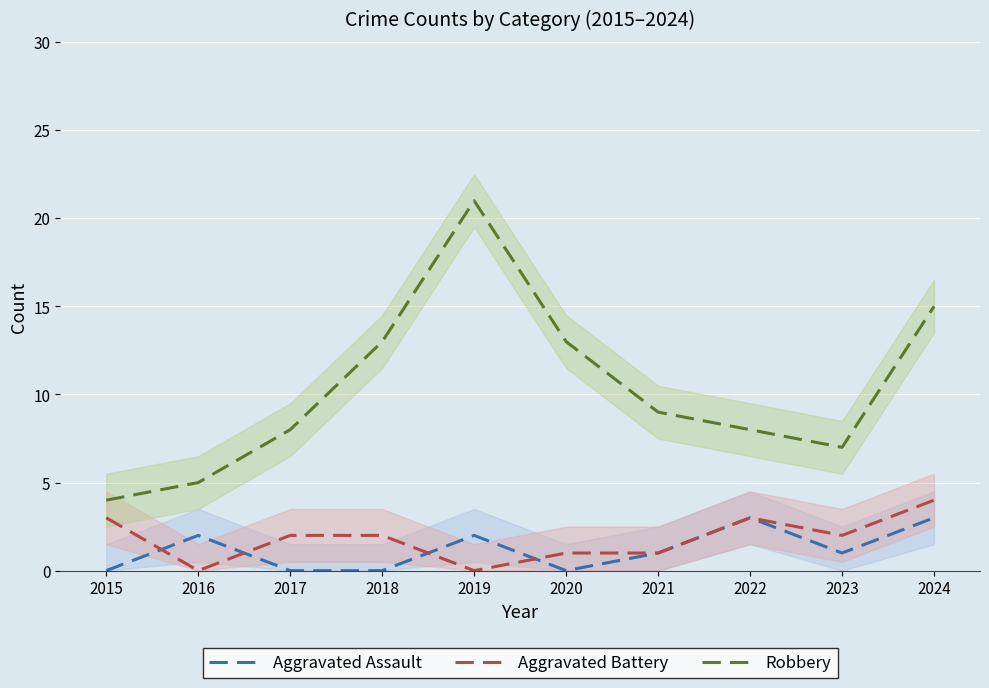

What is the difference between the maximum and second lowest values in the Robbery series?

16